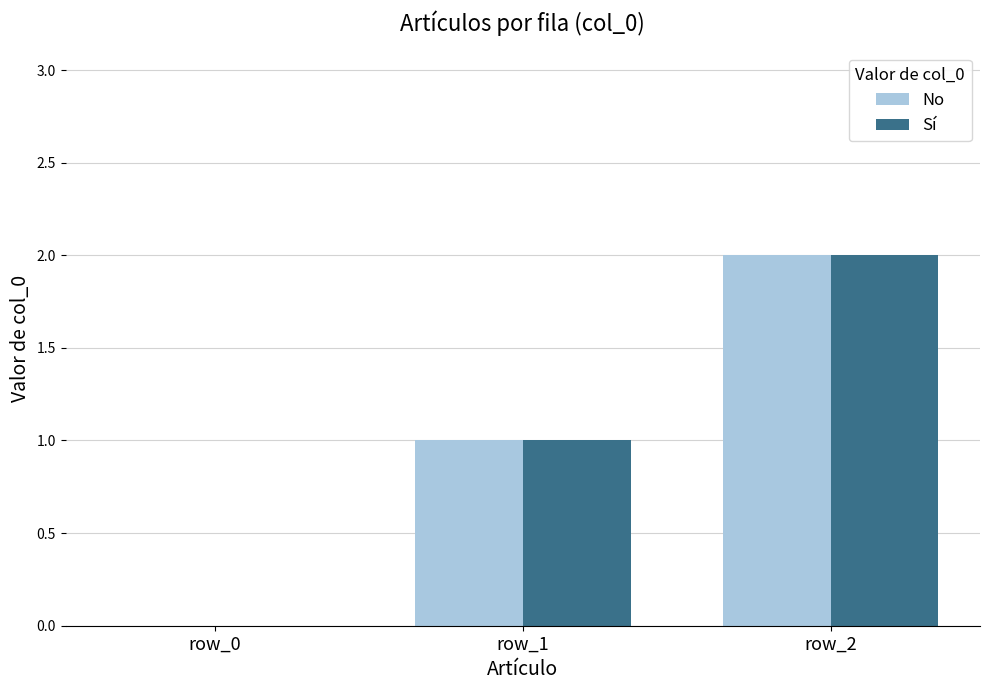

Reading left to right, extract all data points from this chart.

No: row_0=0	row_1=1	row_2=2
Sí: row_0=0	row_1=1	row_2=2